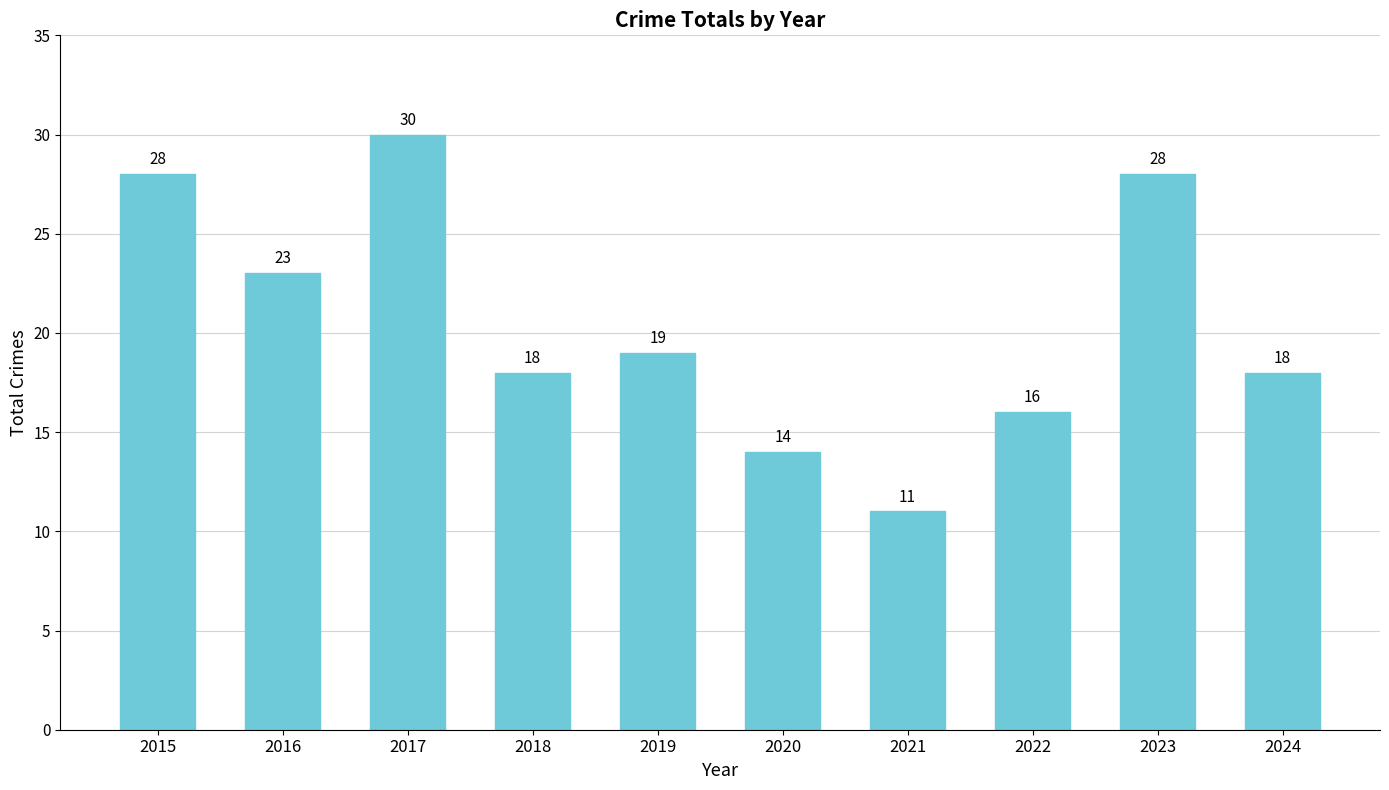

What is the greatest value displayed?

30